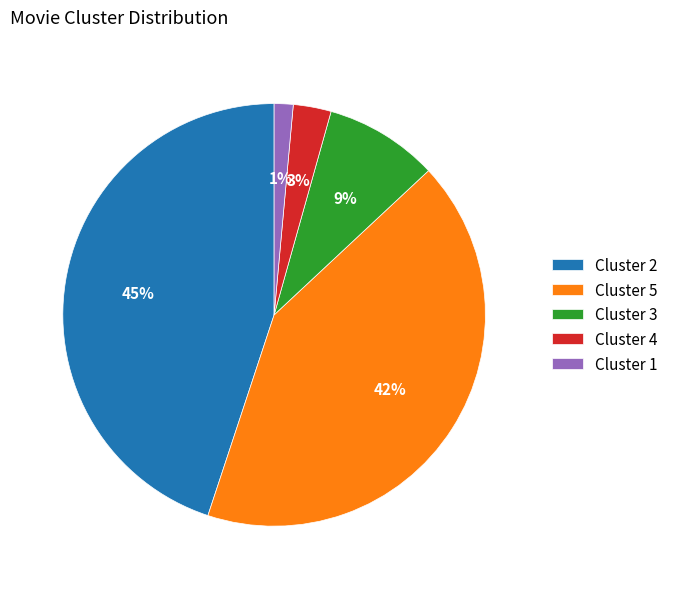

Rank the categories by value from lowest to highest.

Cluster 1, Cluster 4, Cluster 3, Cluster 5, Cluster 2